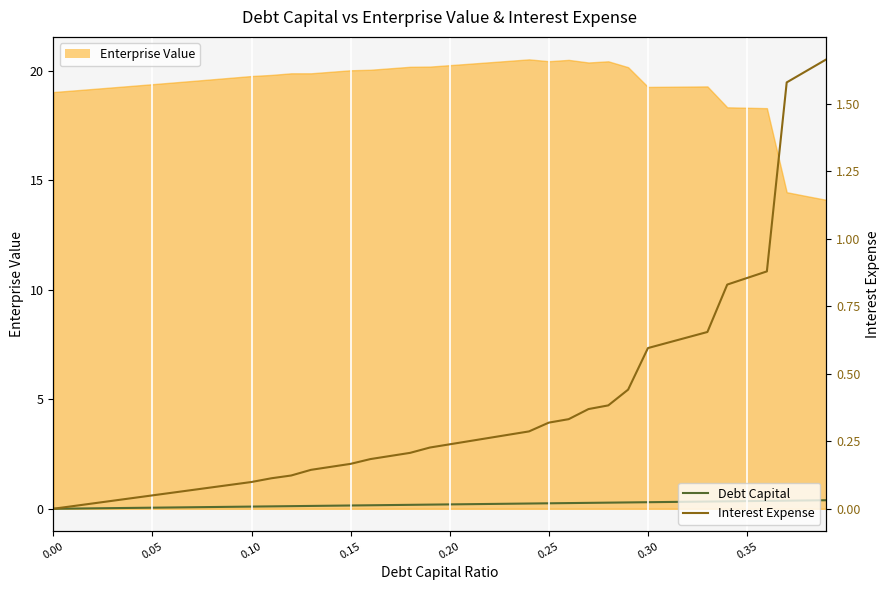

What is the difference between the maximum and minimum values in the Interest Expense series?

1.7